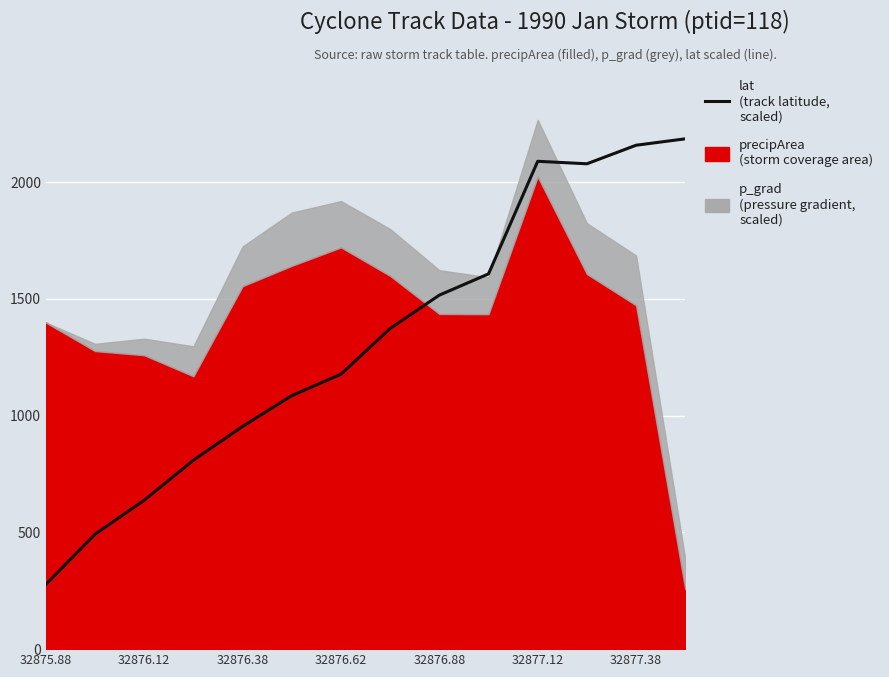

Does the chart display data point markers on the line(s)?

No